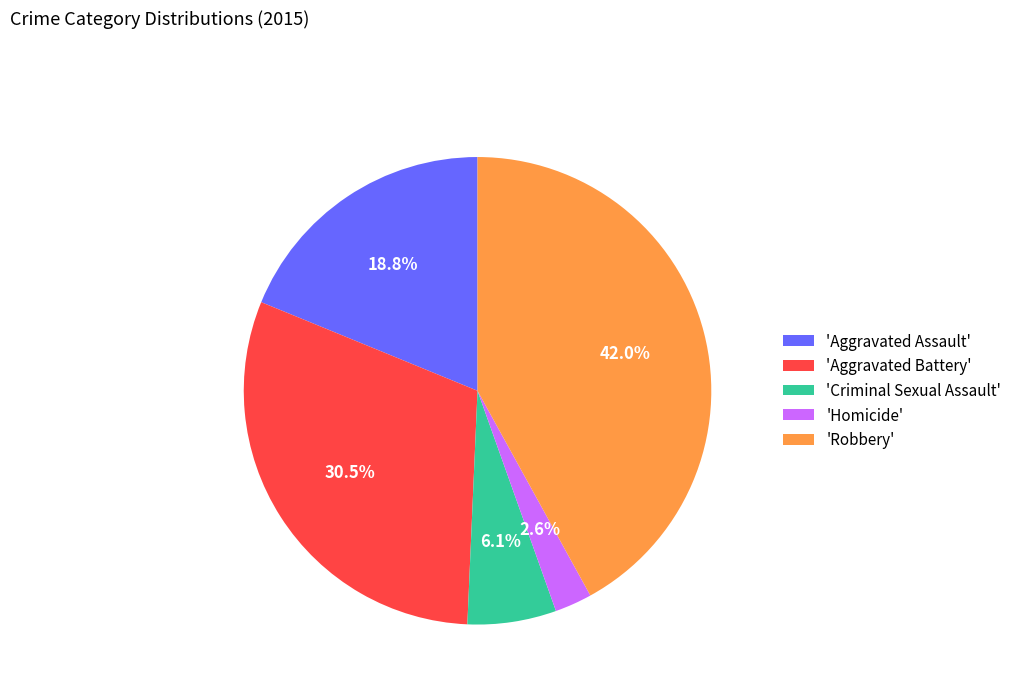

Is 'Criminal Sexual Assault' the majority of the pie?

No